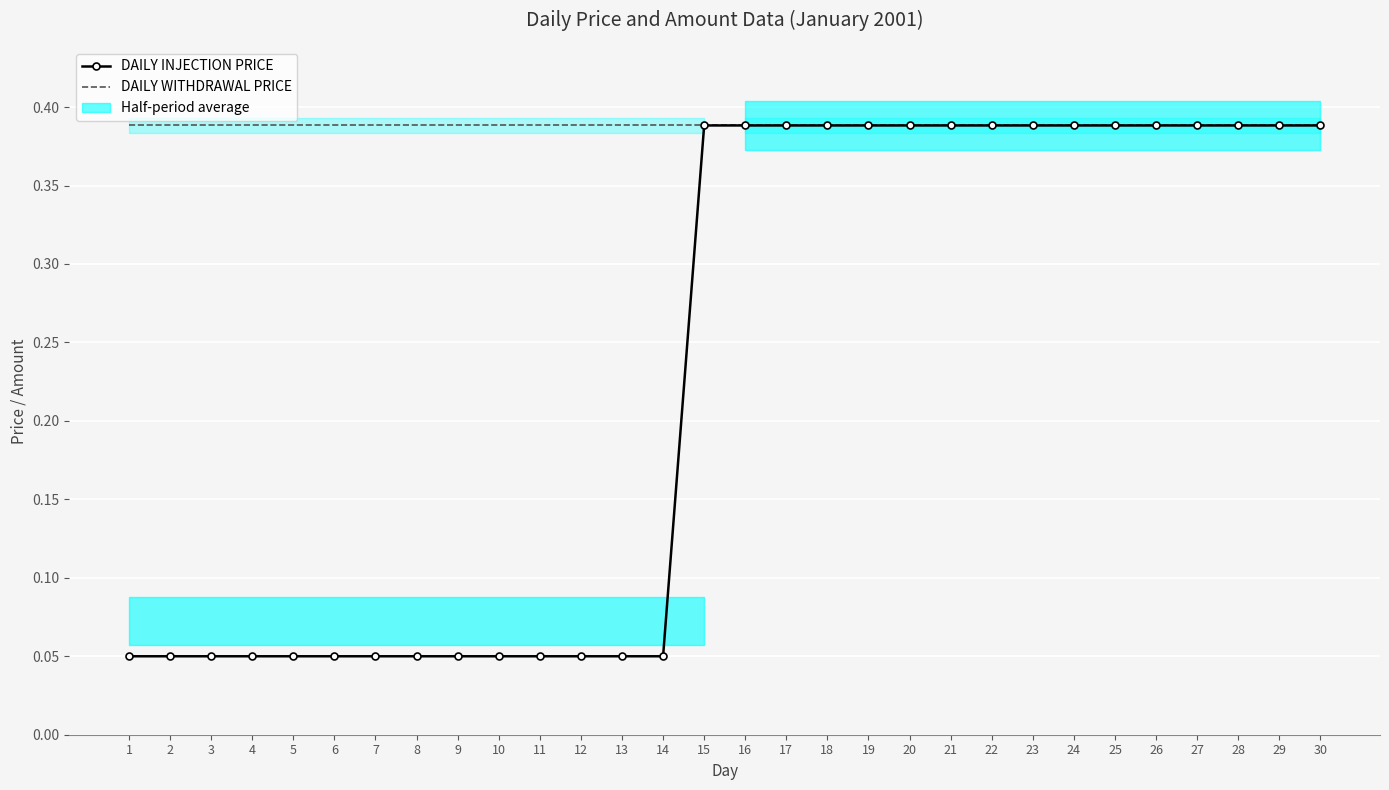

What is the total value across all series at 27?

0.8